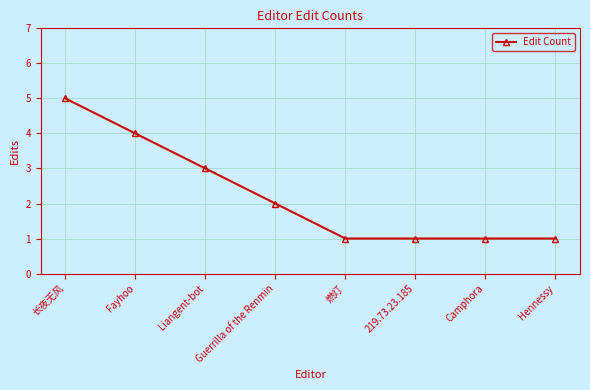

Between 219.73.23.185 and Liangent-bot, which is larger?

Liangent-bot